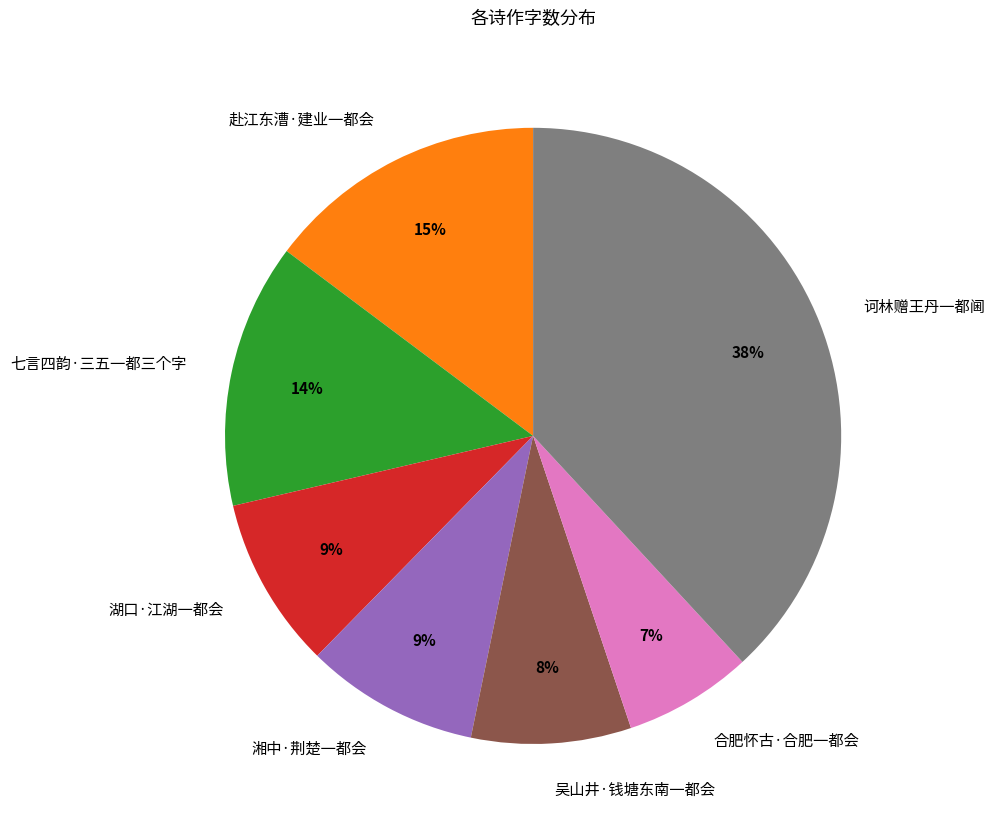

Between 合肥怀古·合肥一都会 and 湘中·荆楚一都会, which is larger?

湘中·荆楚一都会